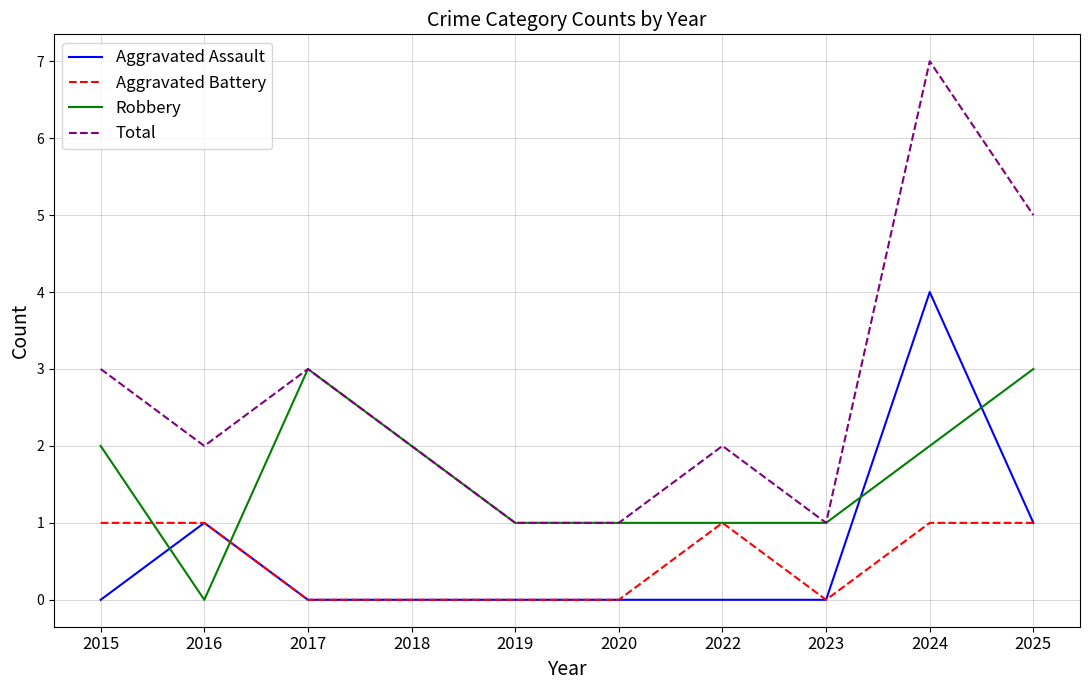

How many values in the Aggravated Battery series are below 1?

5